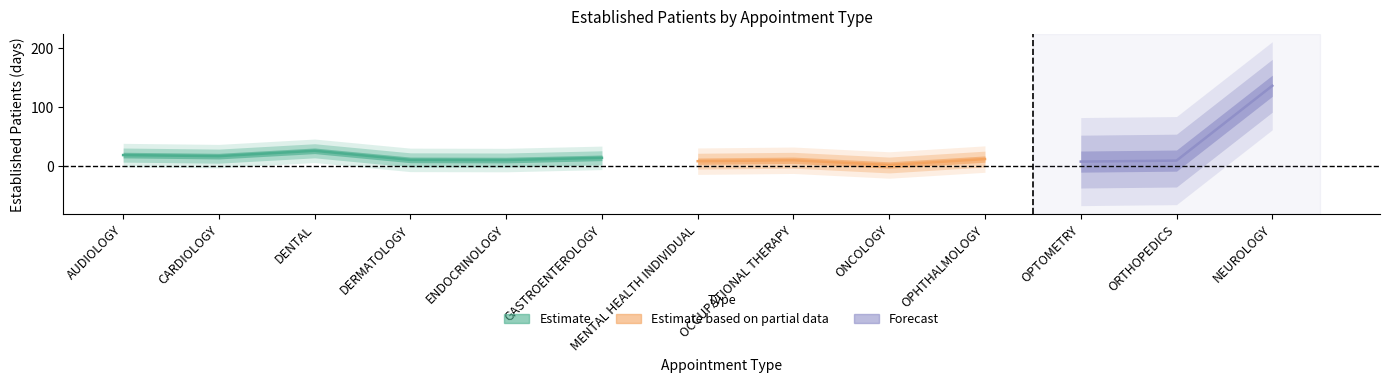

Is it true that the value at OCCUPATIONAL THERAPY is 1.8?

False